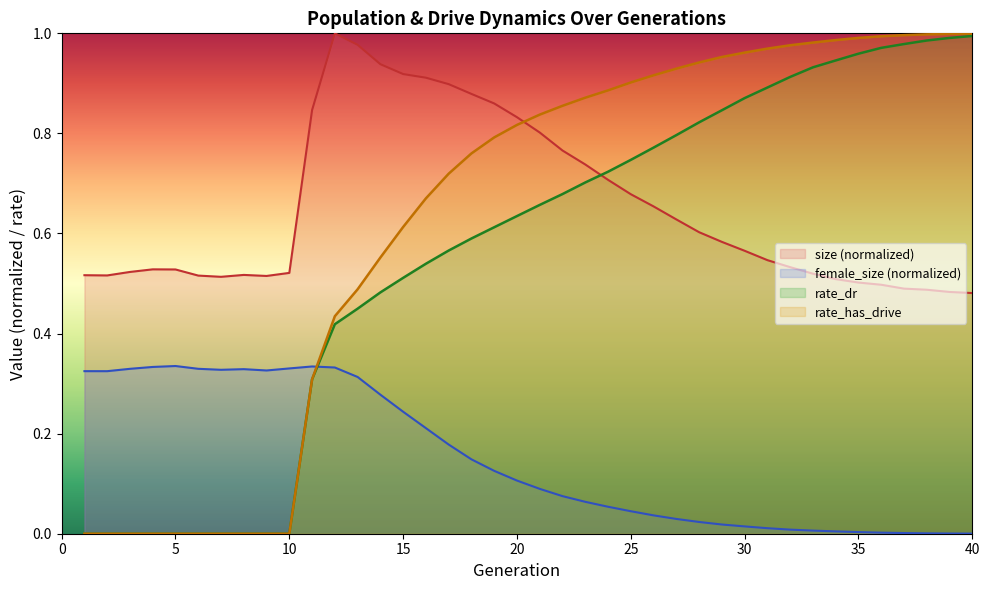

At which category does the chart reach its peak across all series?

12